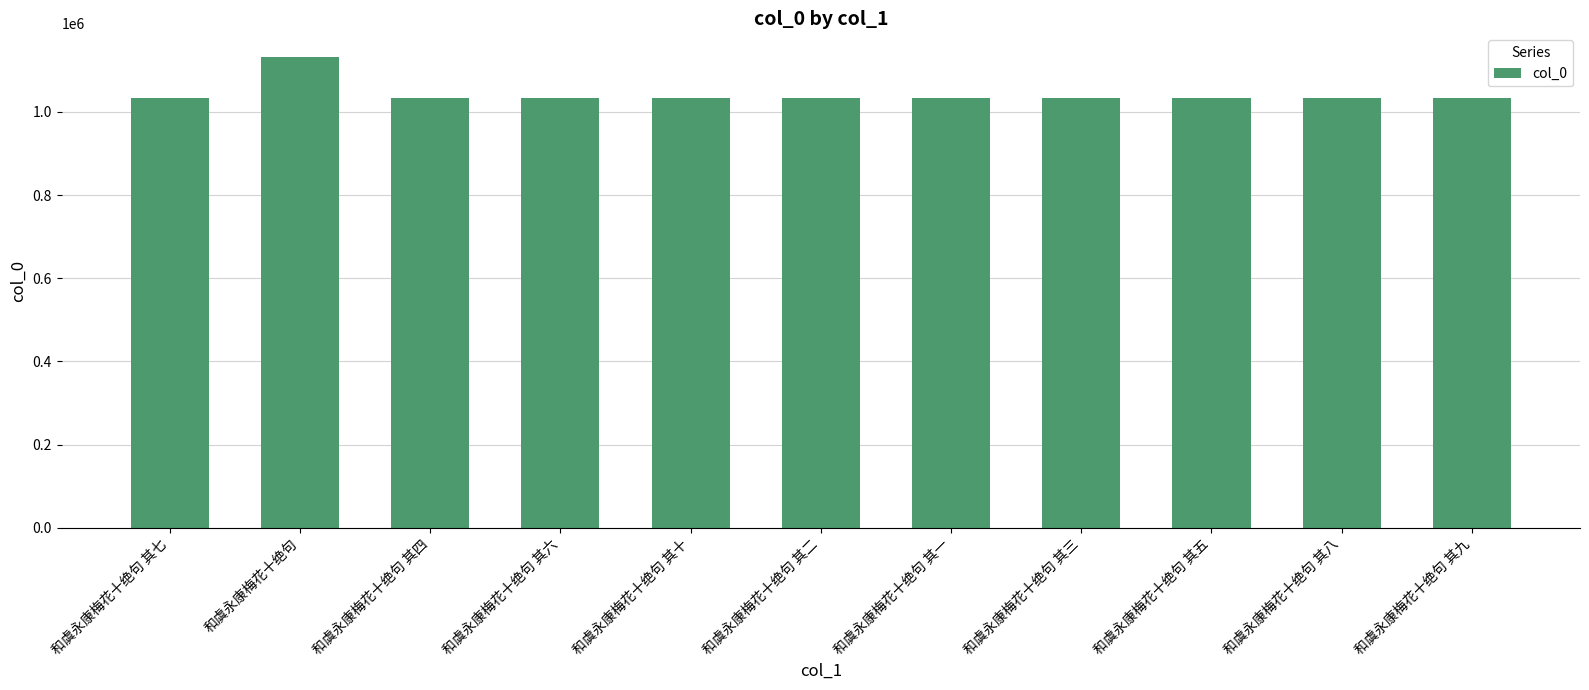

What position from the left is 和虞永康梅花十绝句 其三?

8